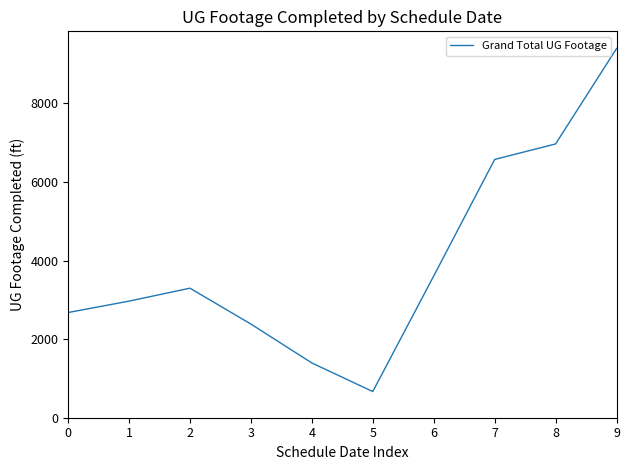

True or false: the data shows 262 at 5.

False